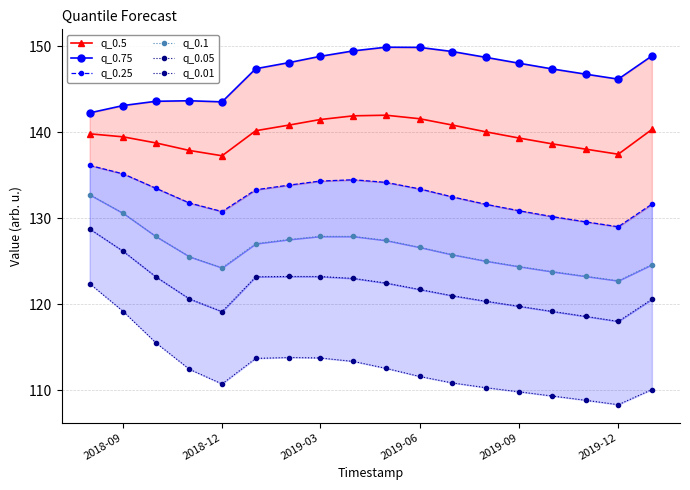

True or false: q_0.1 and q_0.01 cross at least once.

False